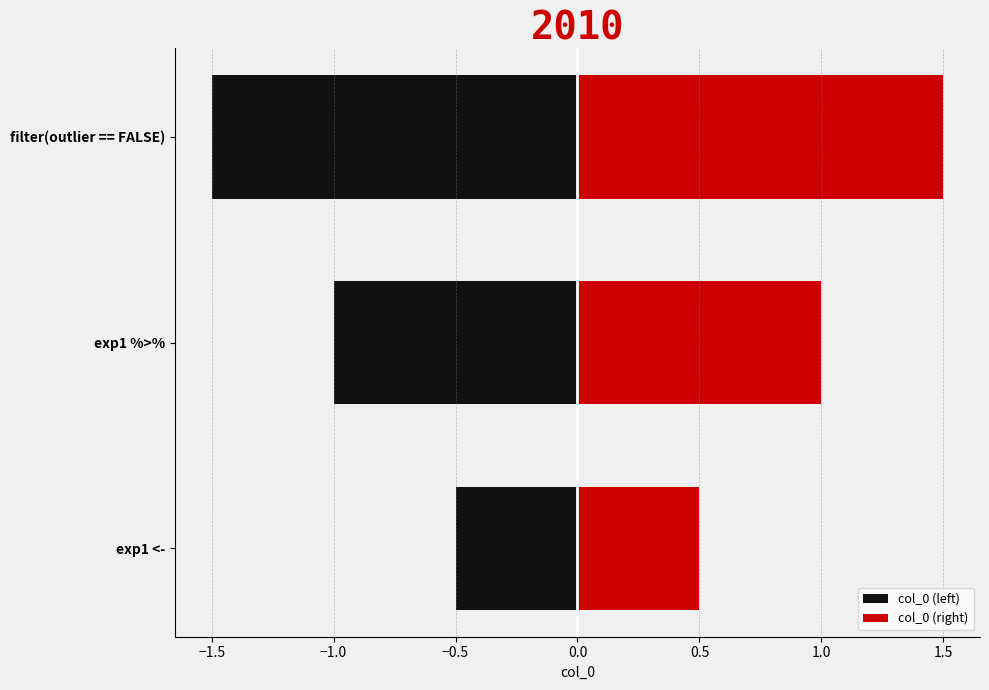

How many groups of bars are there?

3